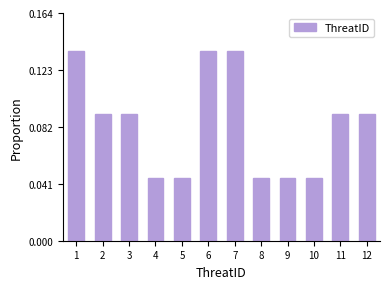

The chart shows a value of 0.1 at 8. True or false?

False